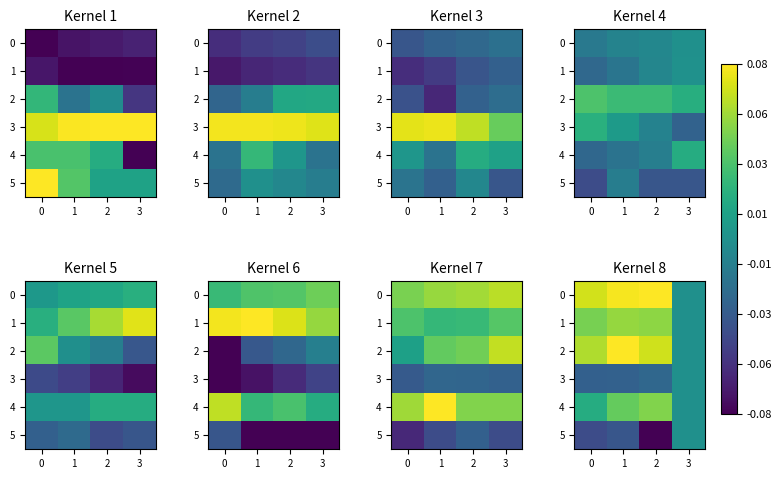

At how many categories does at least one series exceed 0?

3